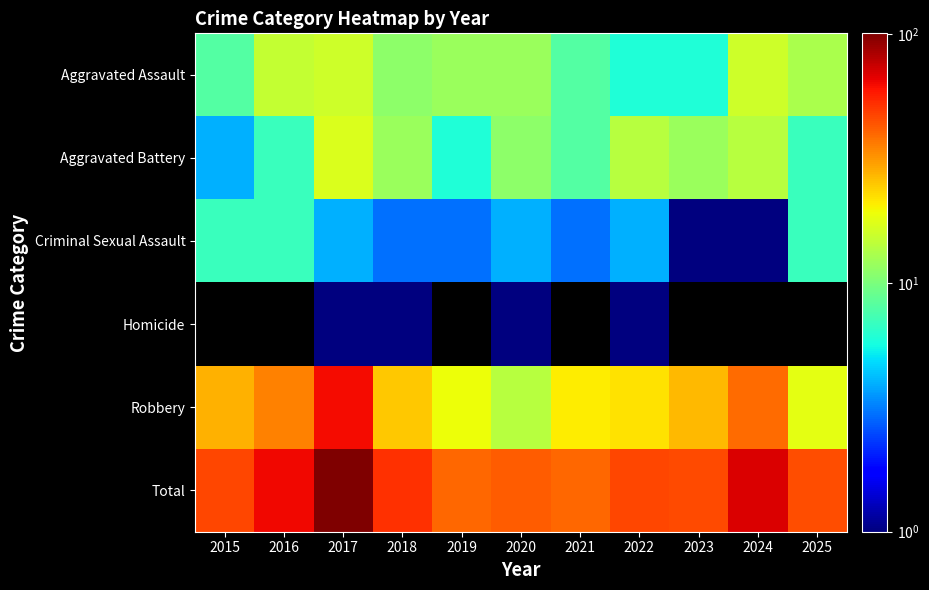

What is the difference between the highest and lowest values at 2018?

51.0